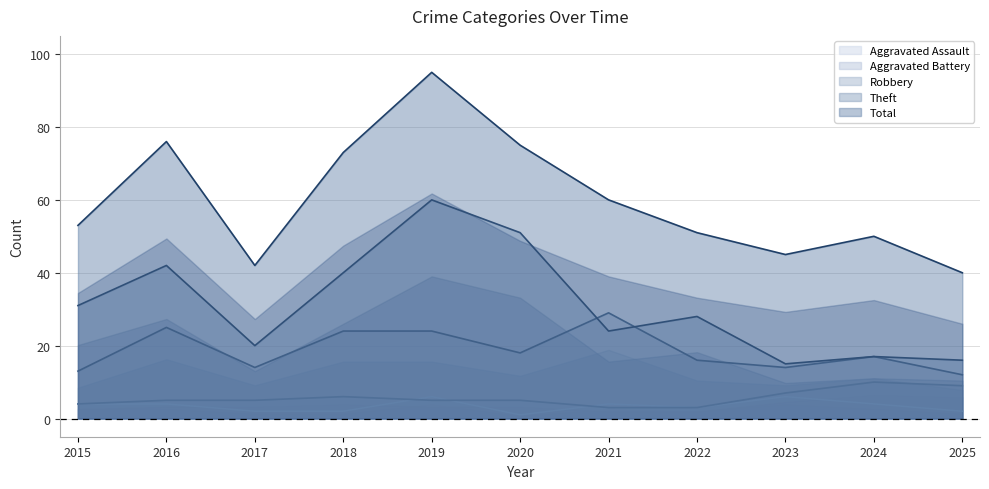

Read the Theft value at 2017, to the nearest 10.

20